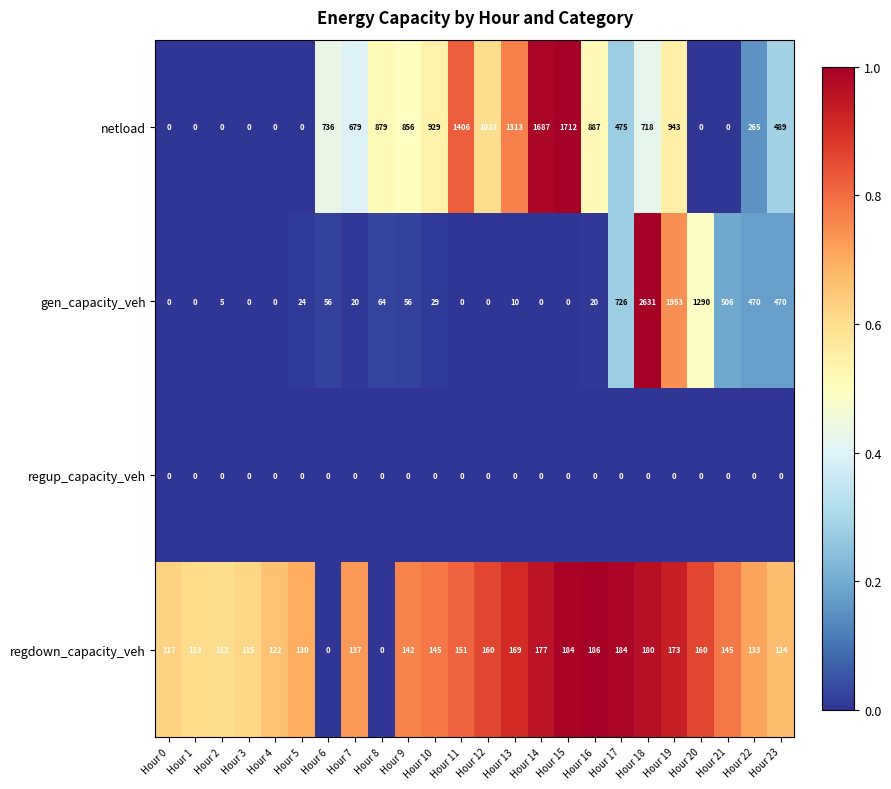

Is it true that regup_capacity_veh equals 0 at Hour 11?

True